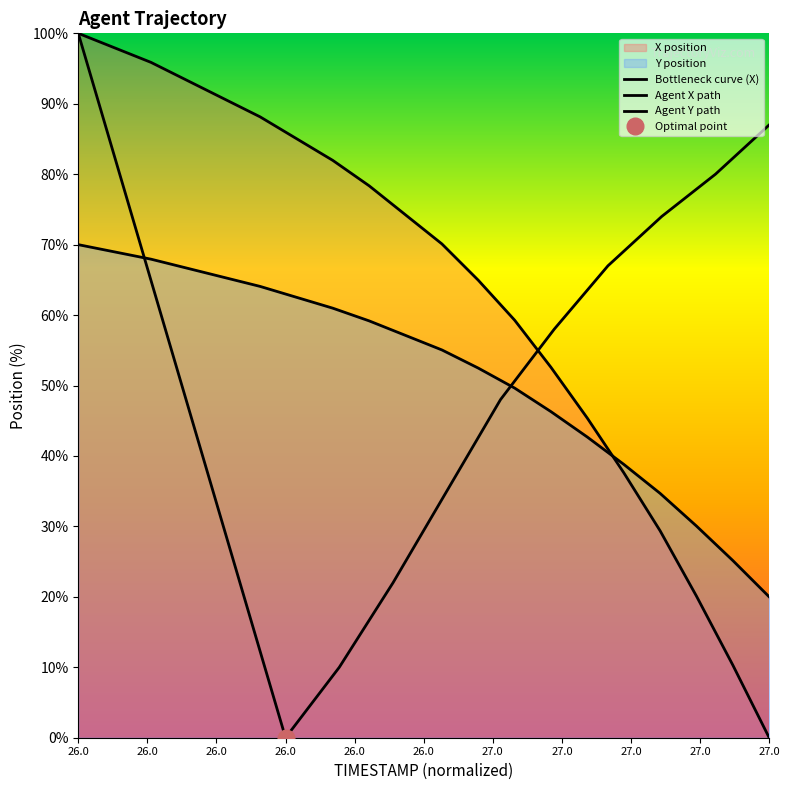

What is the difference between the second highest and minimum values?

97.9